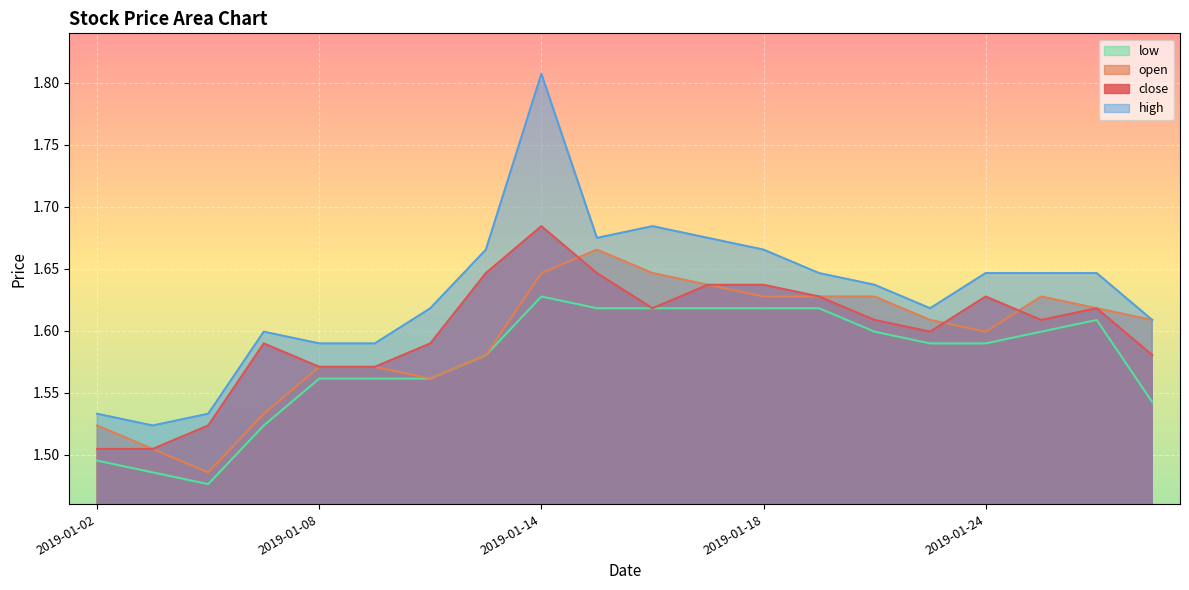

Which series has the largest range (max minus min)?

high